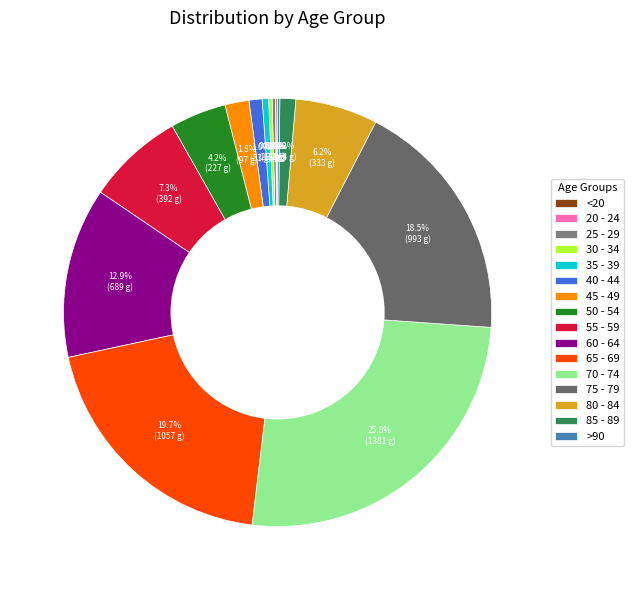

What is the total percentage of 30 - 34 and 85 - 89?

1.5%